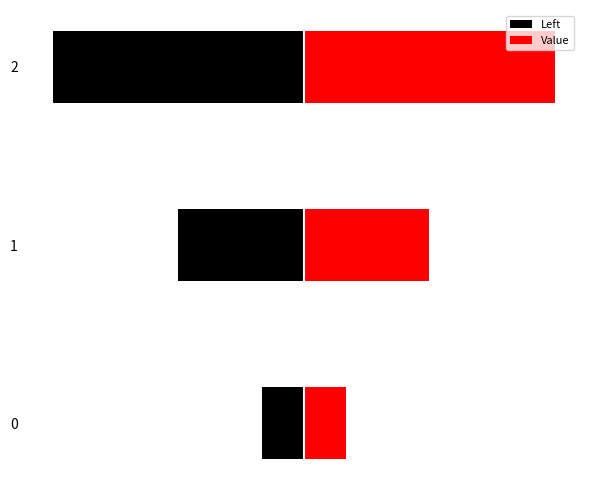

How many groups of bars are there?

3